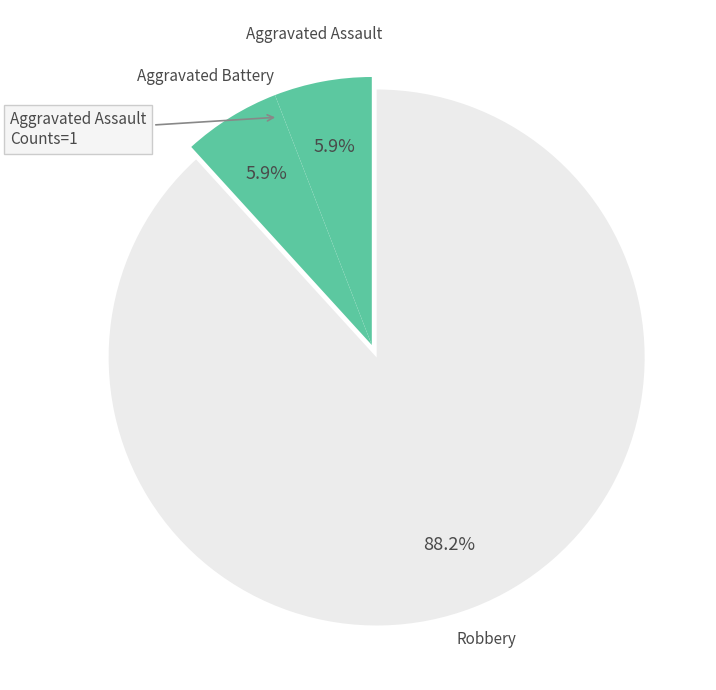

Is there any slice that represents more than half of the pie?

Yes